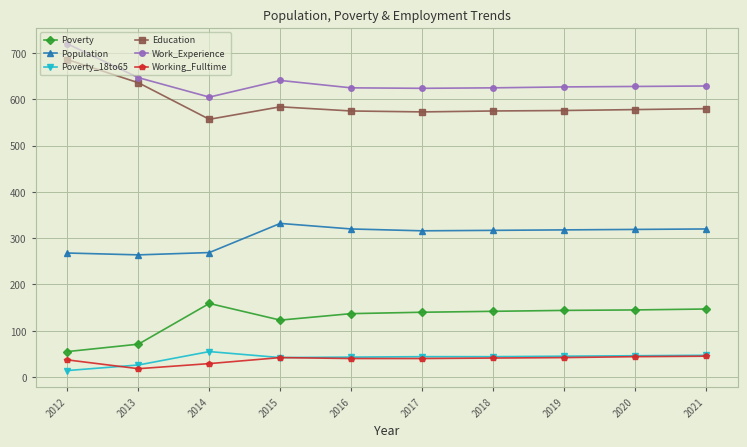

True or false: Poverty_18to65 and Population cross at least once.

False